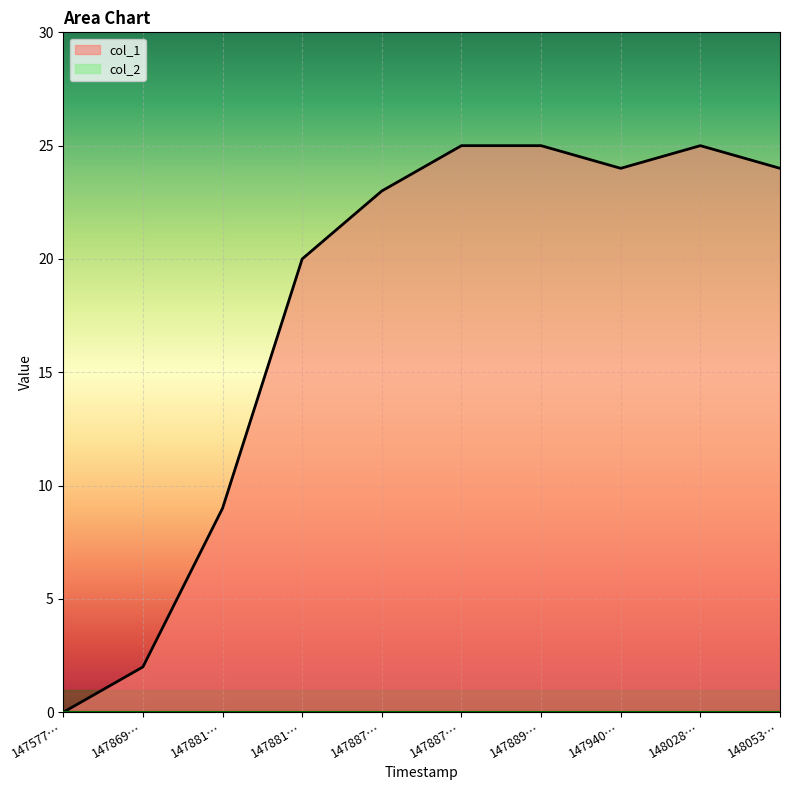

How many positive values are there?

9